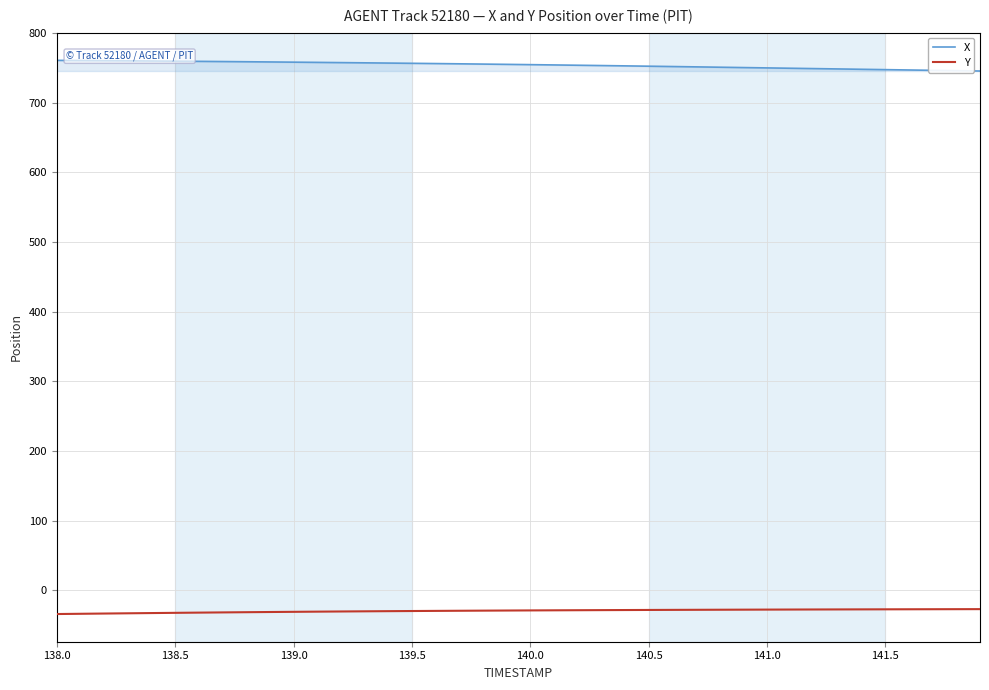

What is the greatest value displayed?

760.9